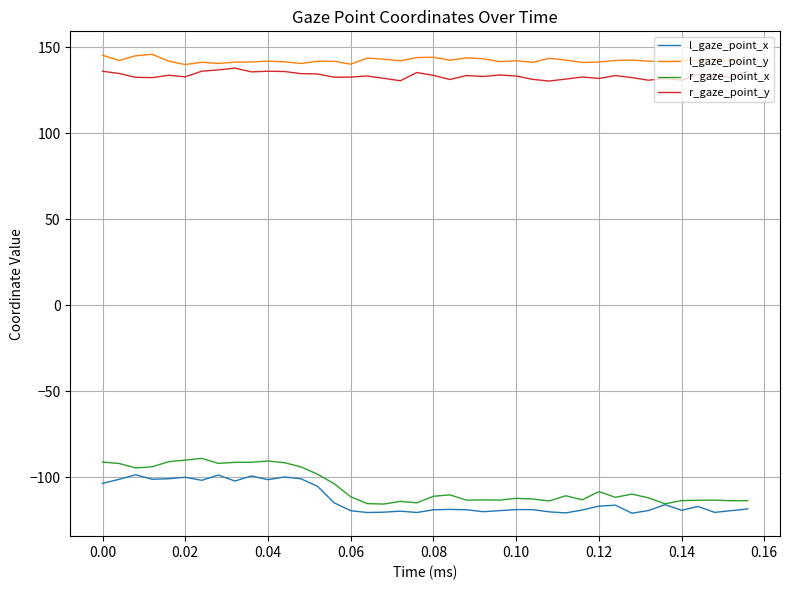

Which series has the largest range (max minus min)?

r_gaze_point_x